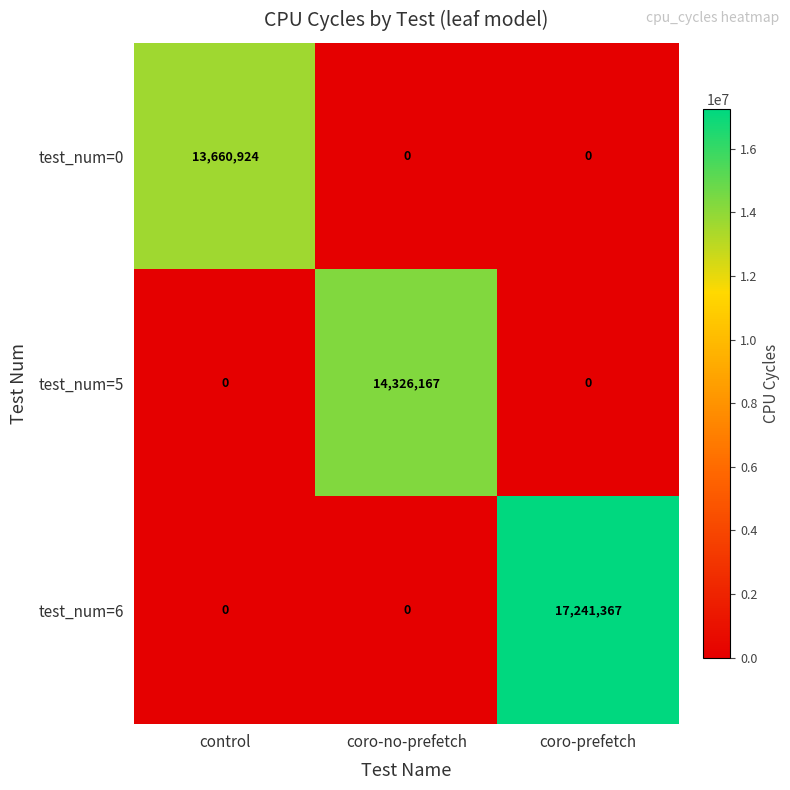

What is the sum of the test_num=5 values at coro-no-prefetch and coro-prefetch?

14326167